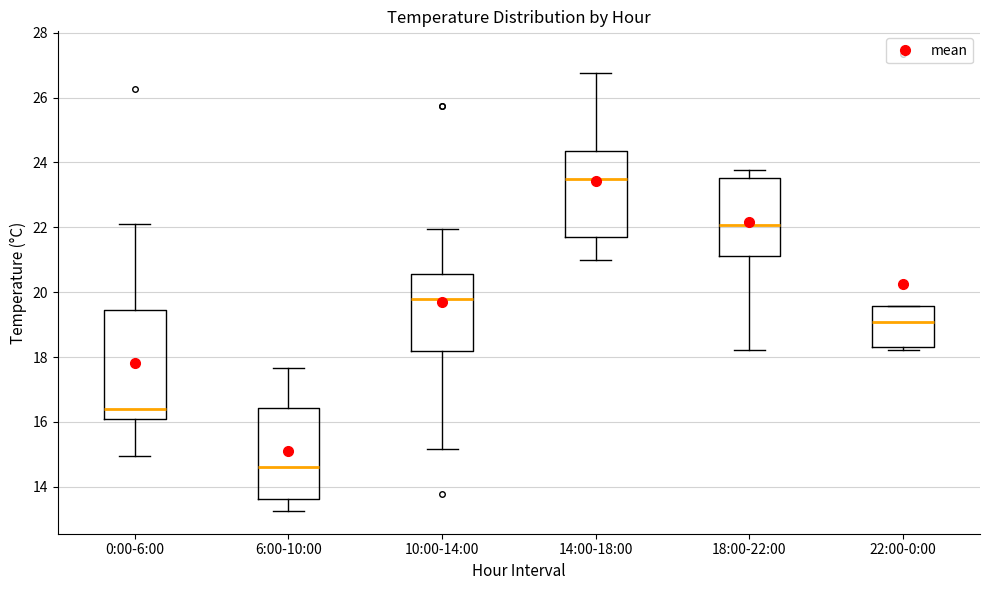

Which box has the lowest median line?

6:00-10:00